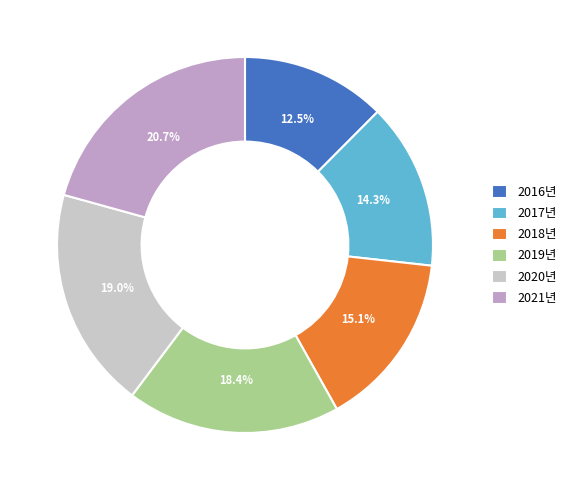

Rank the categories by value from highest to lowest.

2021년, 2020년, 2019년, 2018년, 2017년, 2016년